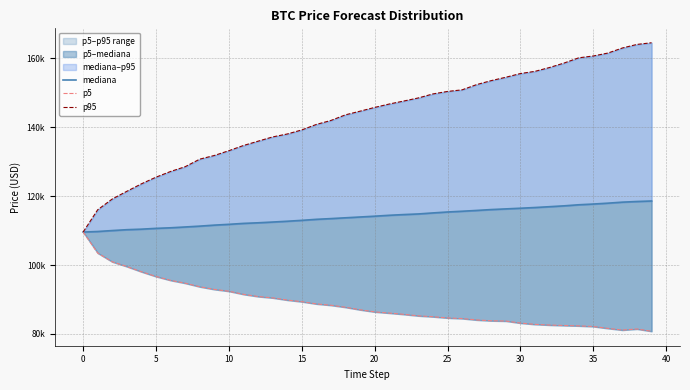

Reading left to right, transcribe all the data shown in this chart.

mediana: 109580.0	109741.5	110012.8	110263.8	110415.8	110650.4	110816.7	111052.8	111298.3	111590.6	111822.7	112092.8	112267.6	112485.1	112717.9	112977.5	113273.3	113486.7	113720.3	113951.9	114184.0	114449.3	114657.1	114837.9	115133.9	115406.8	115623.8	115857.0	116108.8	116304.3	116497.6	116704.7	116944.5	117193.8	117502.2	117714.6	117969.0	118264.6	118454.1	118601.0
p5: 109580.0	103475.9	100929.6	99563.4	98042.8	96667.9	95547.0	94725.3	93687.6	92920.5	92384.0	91489.8	90849.3	90459.9	89826.7	89348.7	88709.8	88314.0	87731.5	87000.6	86385.8	86044.8	85672.5	85241.4	84980.0	84631.1	84453.7	84046.8	83809.5	83728.9	83140.6	82765.6	82569.4	82431.9	82322.7	82145.7	81598.7	81108.0	81422.1	80748.7
p95: 109580.0	116057.2	119189.1	121419.7	123589.0	125523.3	127178.1	128559.0	130757.3	131821.8	133215.5	134721.4	135970.2	137210.5	138059.1	139244.6	140840.8	141996.1	143634.4	144690.8	145782.1	146769.5	147640.7	148539.4	149703.2	150423.1	150889.1	152416.5	153571.8	154546.1	155622.4	156262.3	157378.5	158679.4	160191.4	160727.1	161572.2	163051.2	164085.6	164569.0